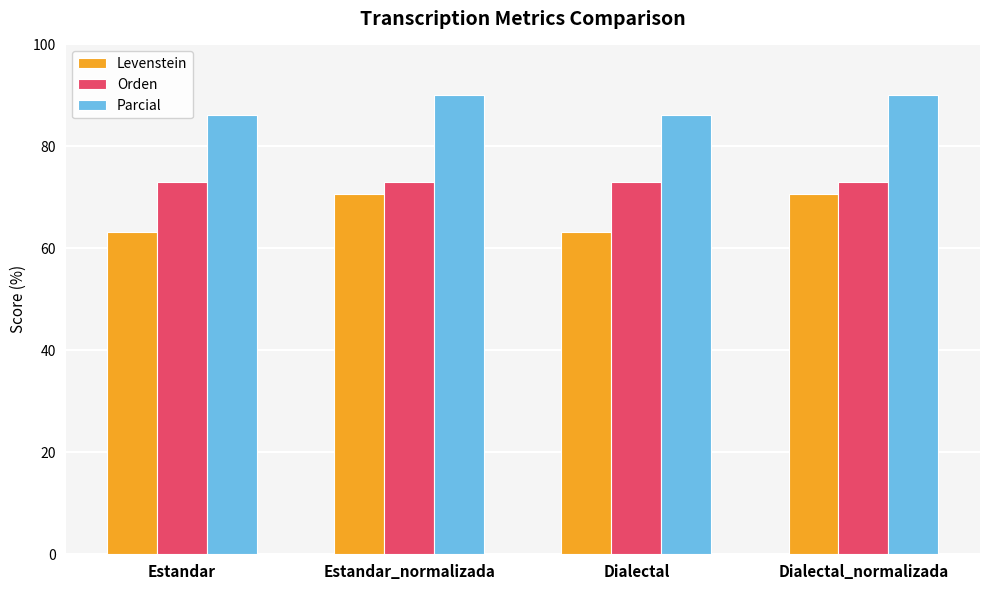

The Parcial series shows 123.8 at Estandar_normalizada. True or false?

False